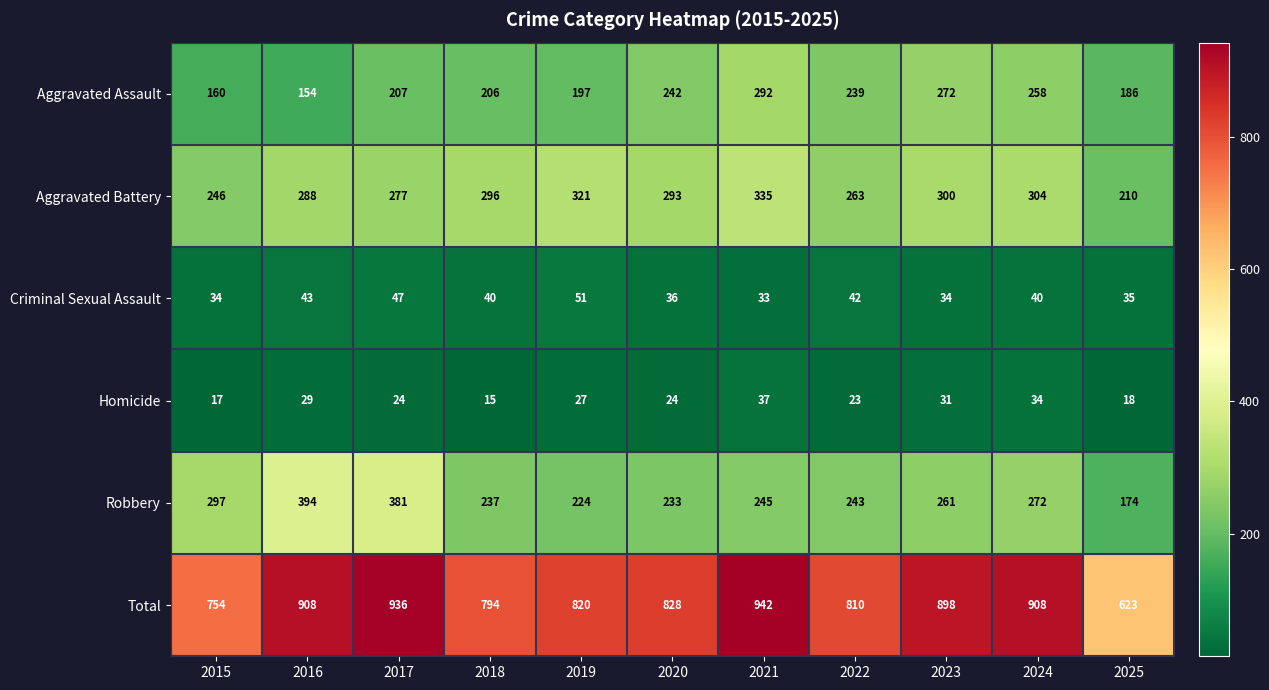

What is the greatest value displayed?

942